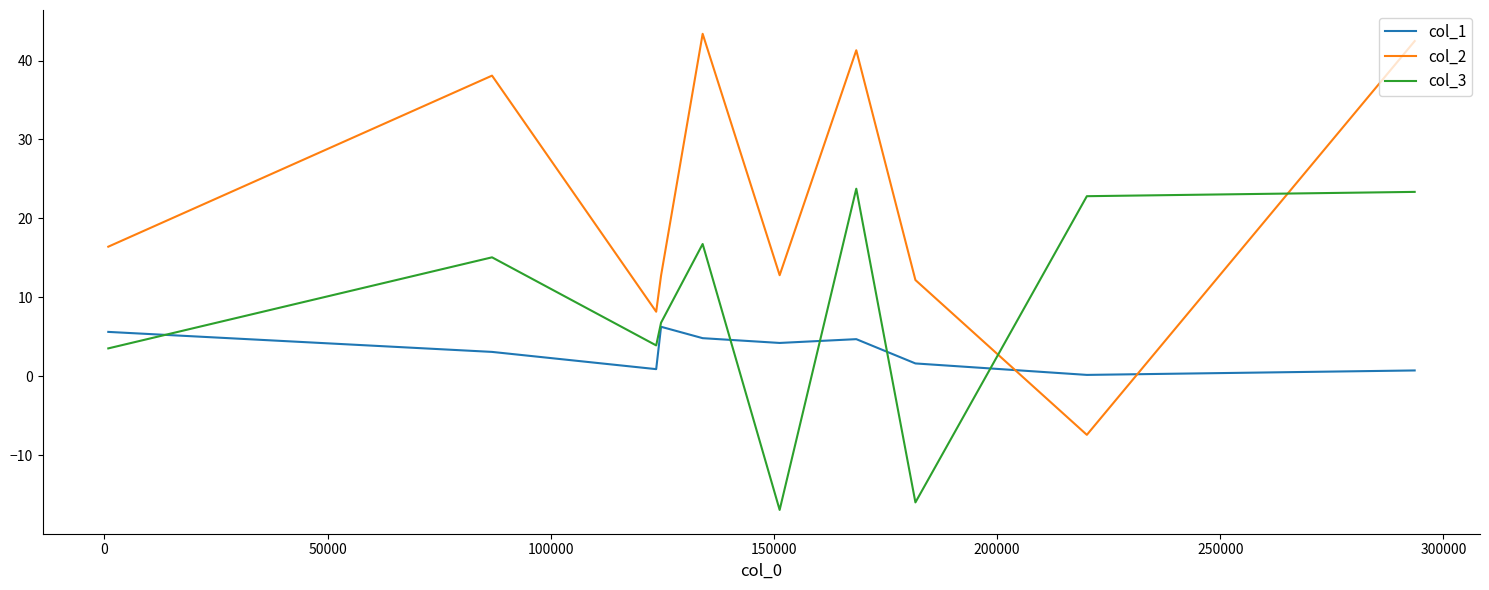

True or false: col_1 and col_2 cross at least once.

True